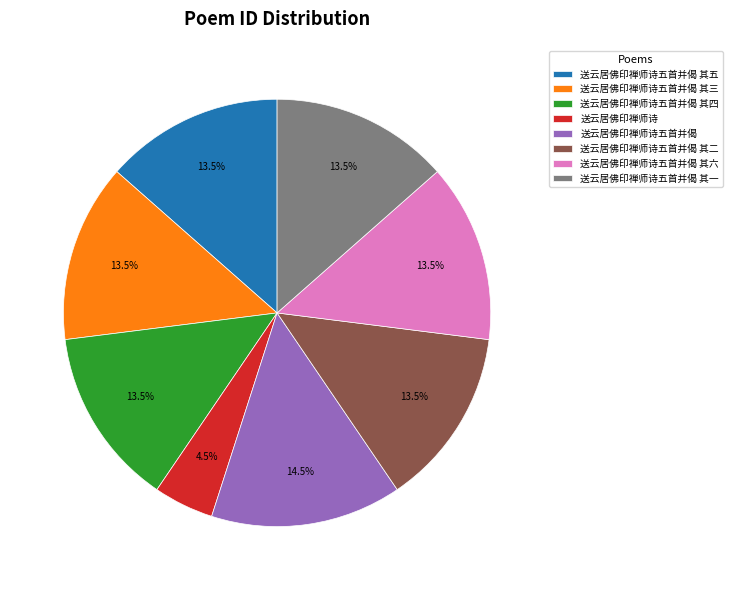

Which category has the smallest portion of the pie?

送云居佛印禅师诗